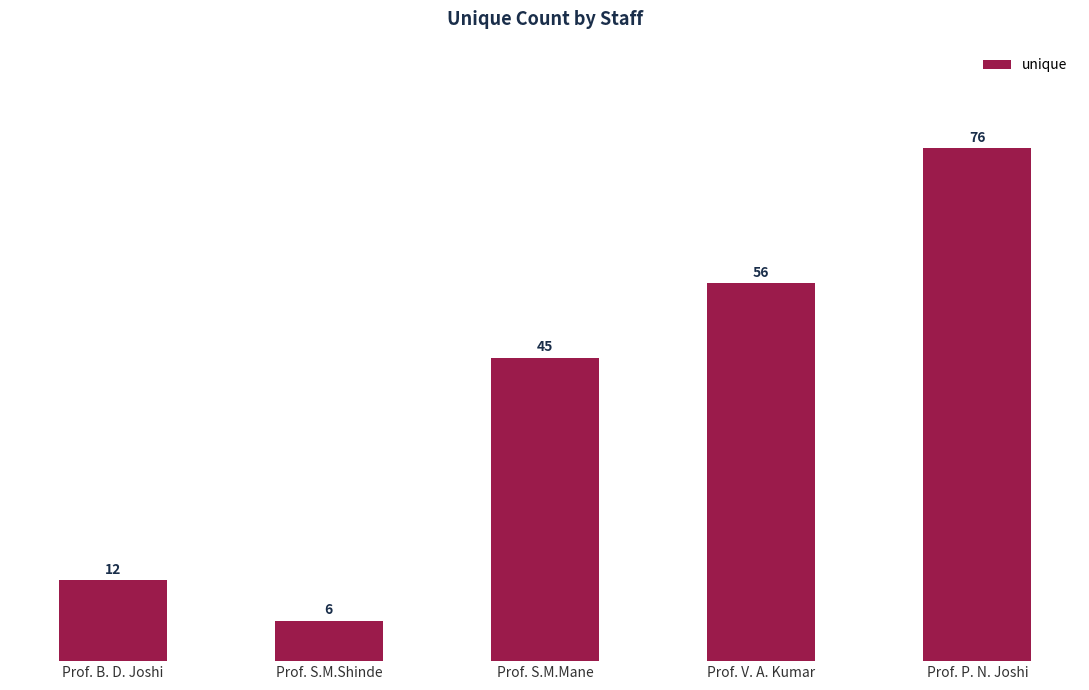

Reading right to left, what are all the values shown in this chart?

Prof. P. N. Joshi=76	Prof. V. A. Kumar=56	Prof. S.M.Mane=45	Prof. S.M.Shinde=6	Prof. B. D. Joshi=12